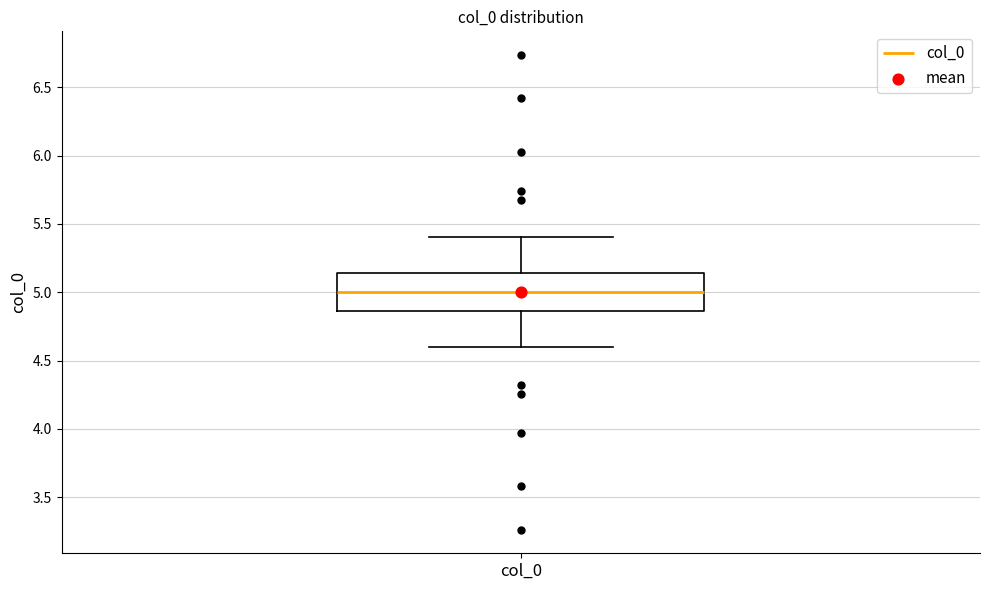

Where is the upper edge of the box for col_0 on the y-axis? The values are not printed on the chart, so give them approximately, as read against the axis.

5.15